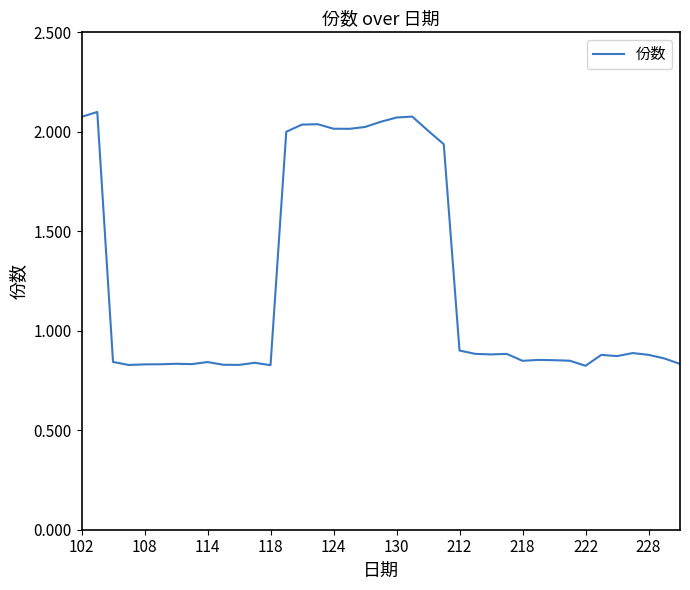

What is the difference between the maximum and minimum values?

1.3